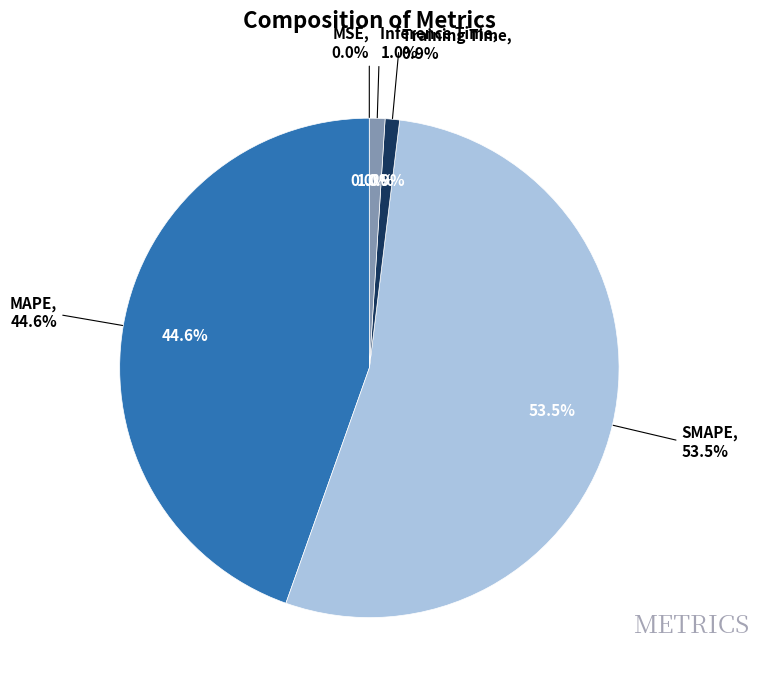

To the nearest percent, what is the combined percentage of Training Time and Inference Time?

2%